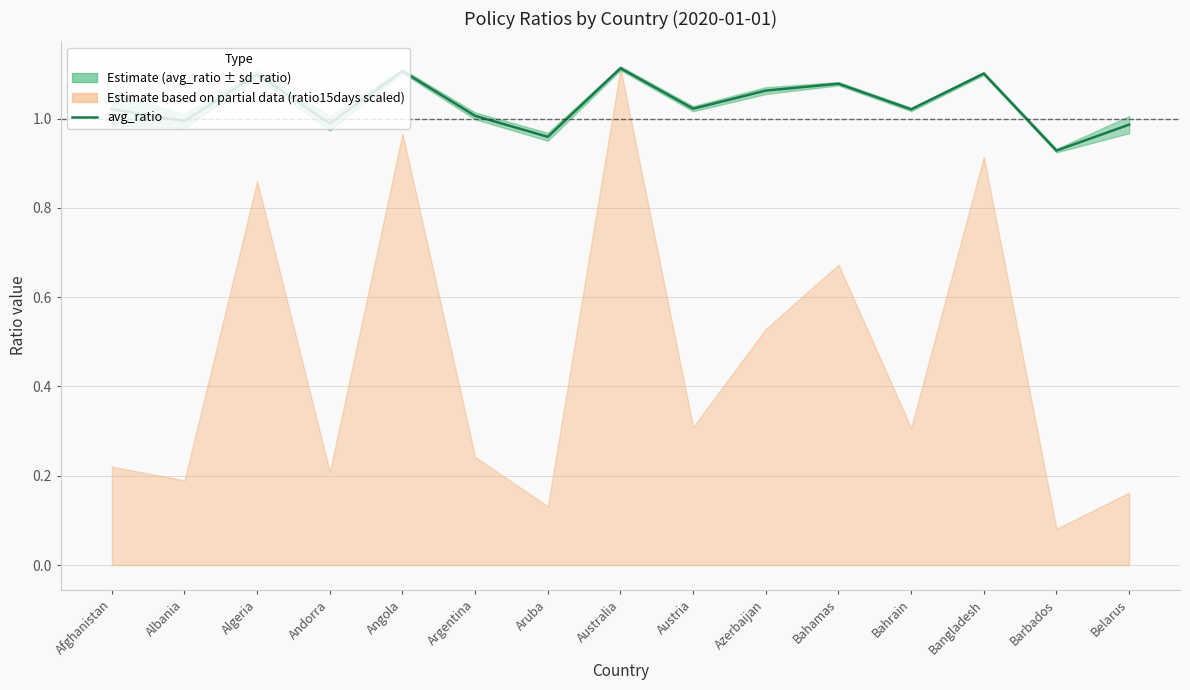

What is the difference between the second highest and second lowest values?

0.1